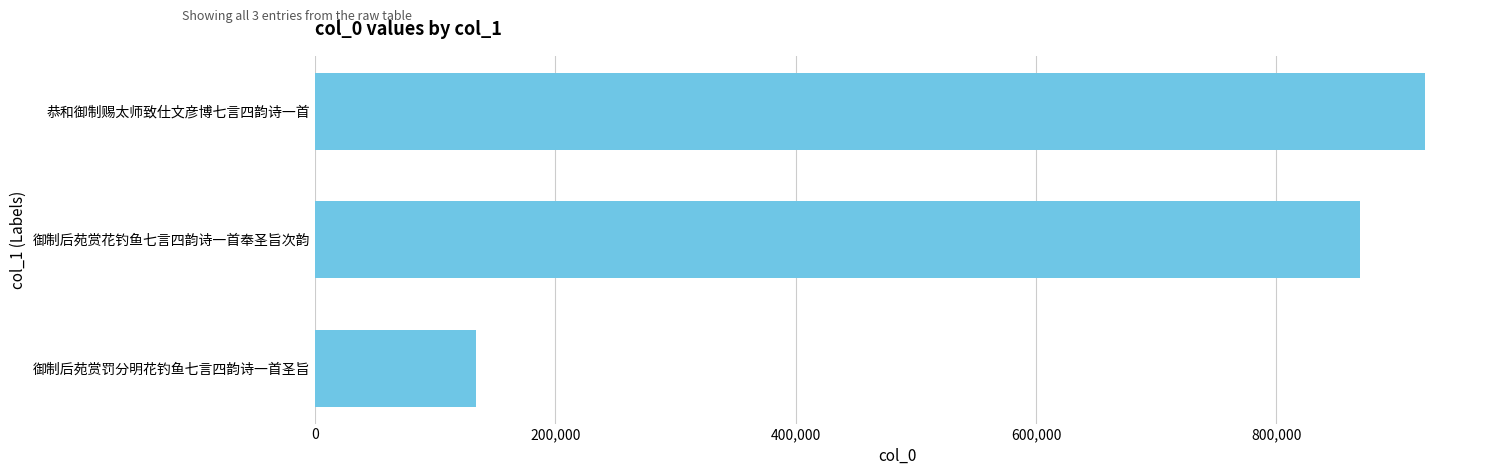

How many data points are less than 869812?

1